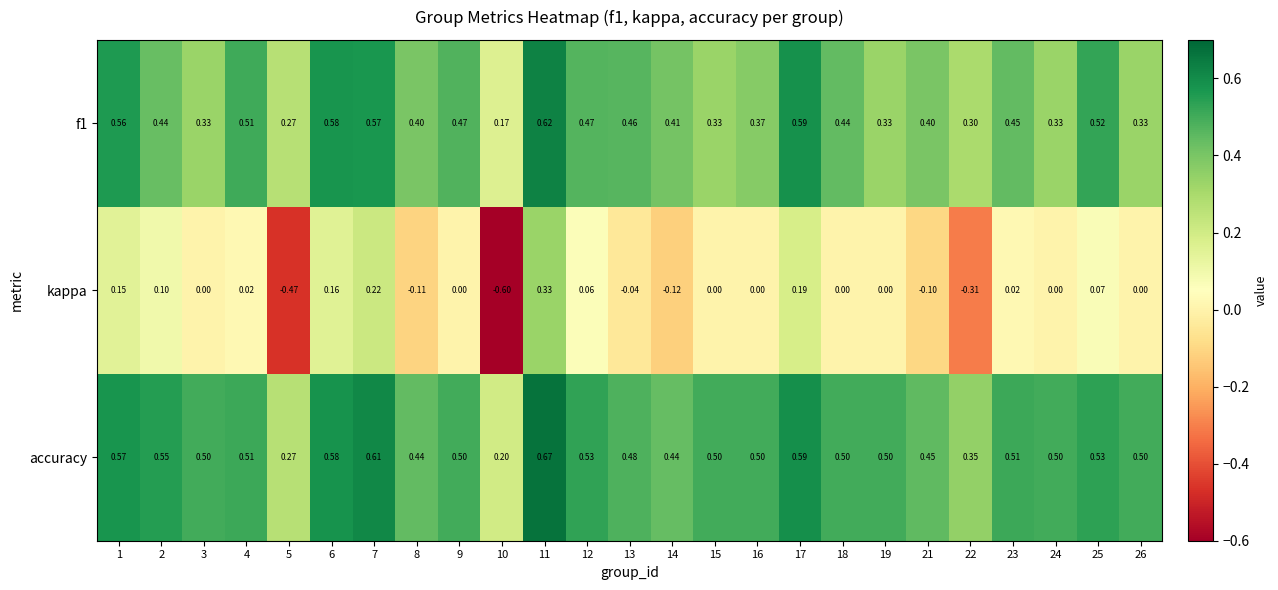

Which series has the largest total across all categories?

accuracy